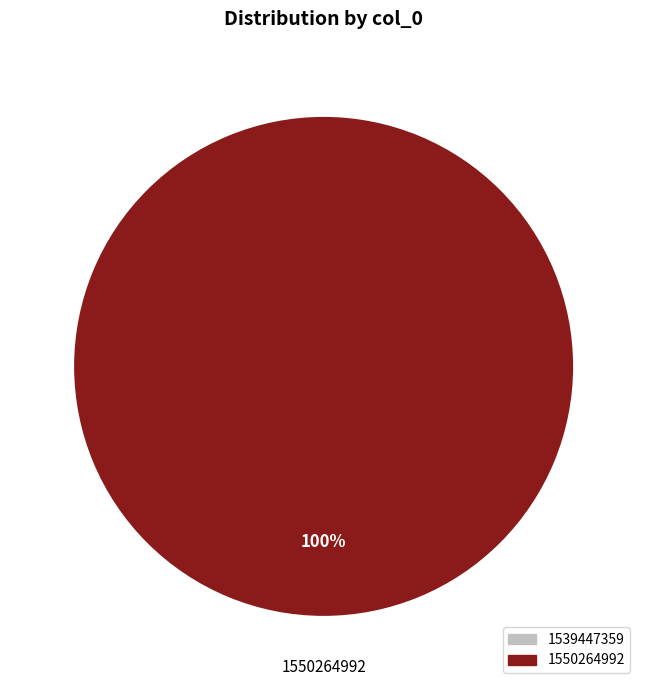

How many segments does this pie chart have?

2